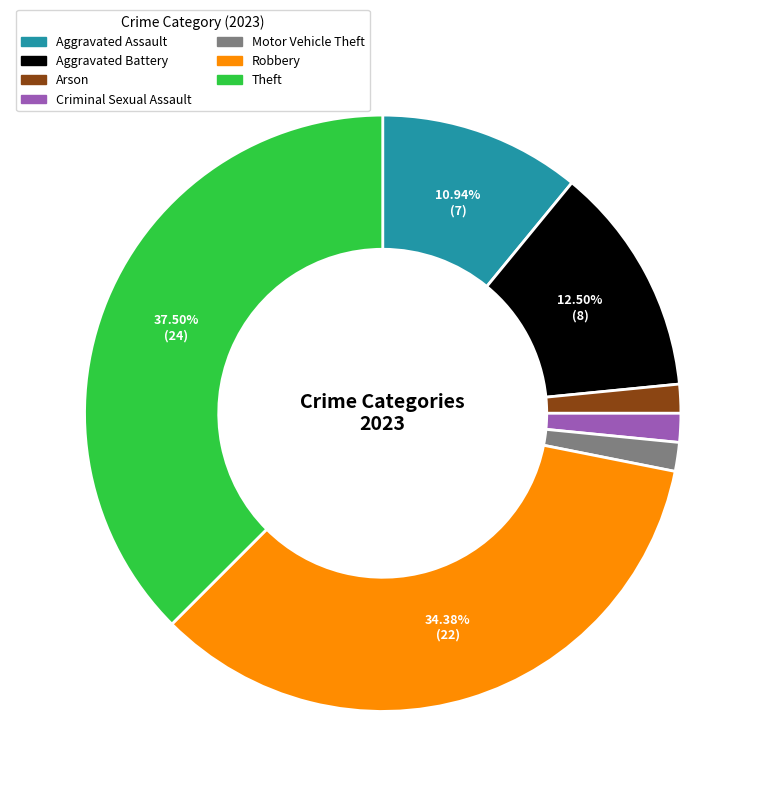

What is the largest slice in the pie chart?

Theft